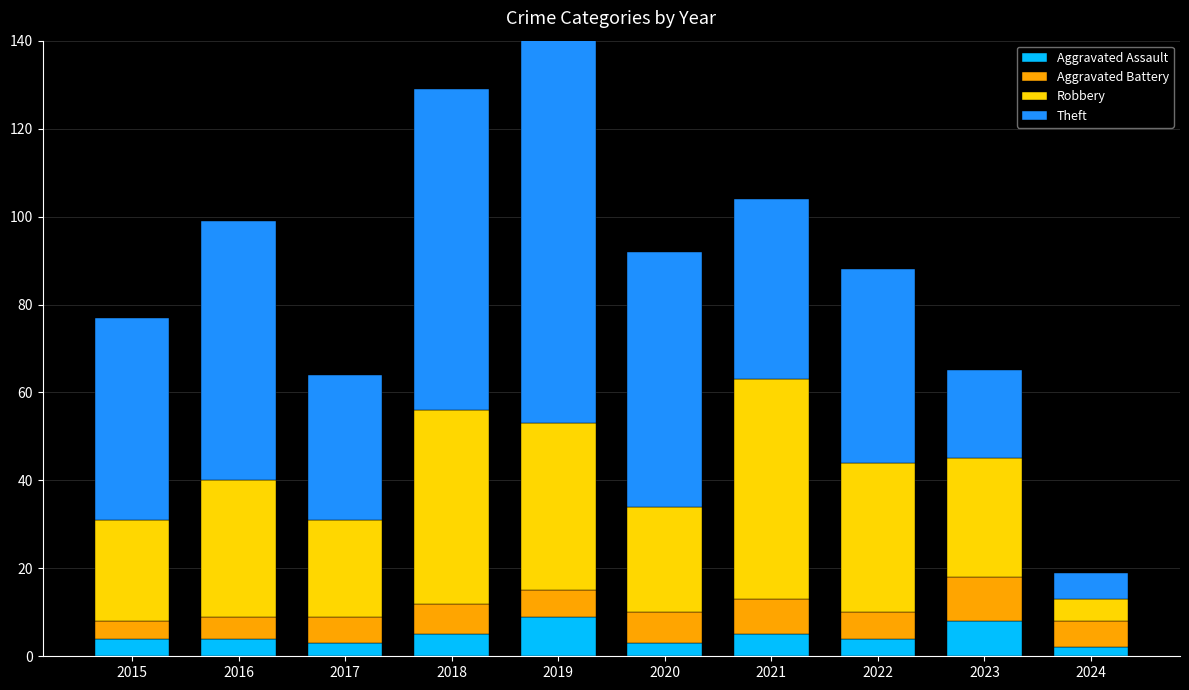

What are all the series names shown in the legend?

Aggravated Assault, Aggravated Battery, Robbery, Theft